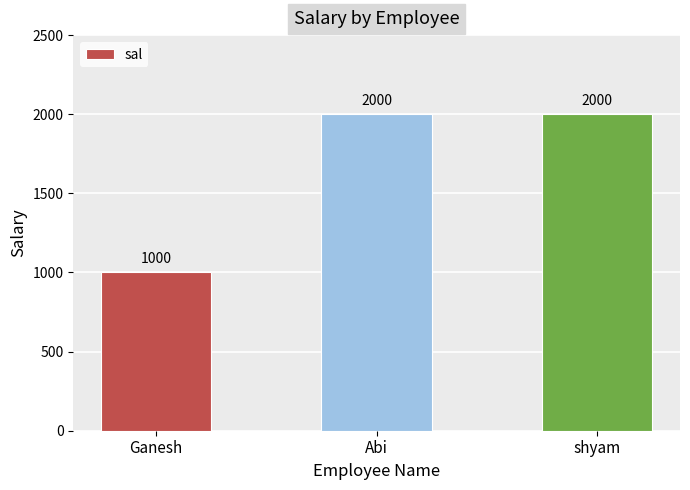

What is the sum of all values?

5000